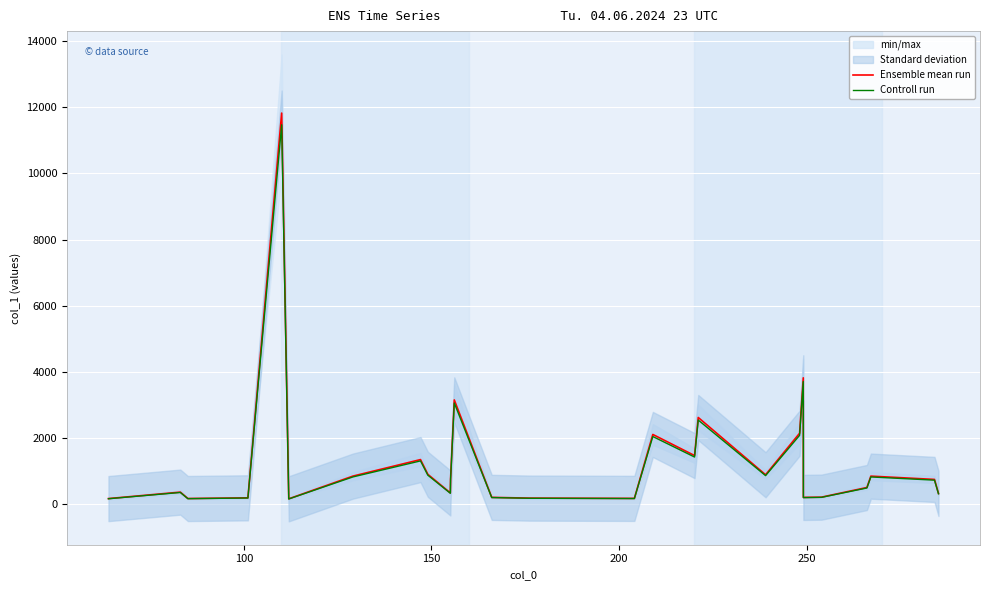

What is the highest value of the Ensemble mean run series?

11828.7